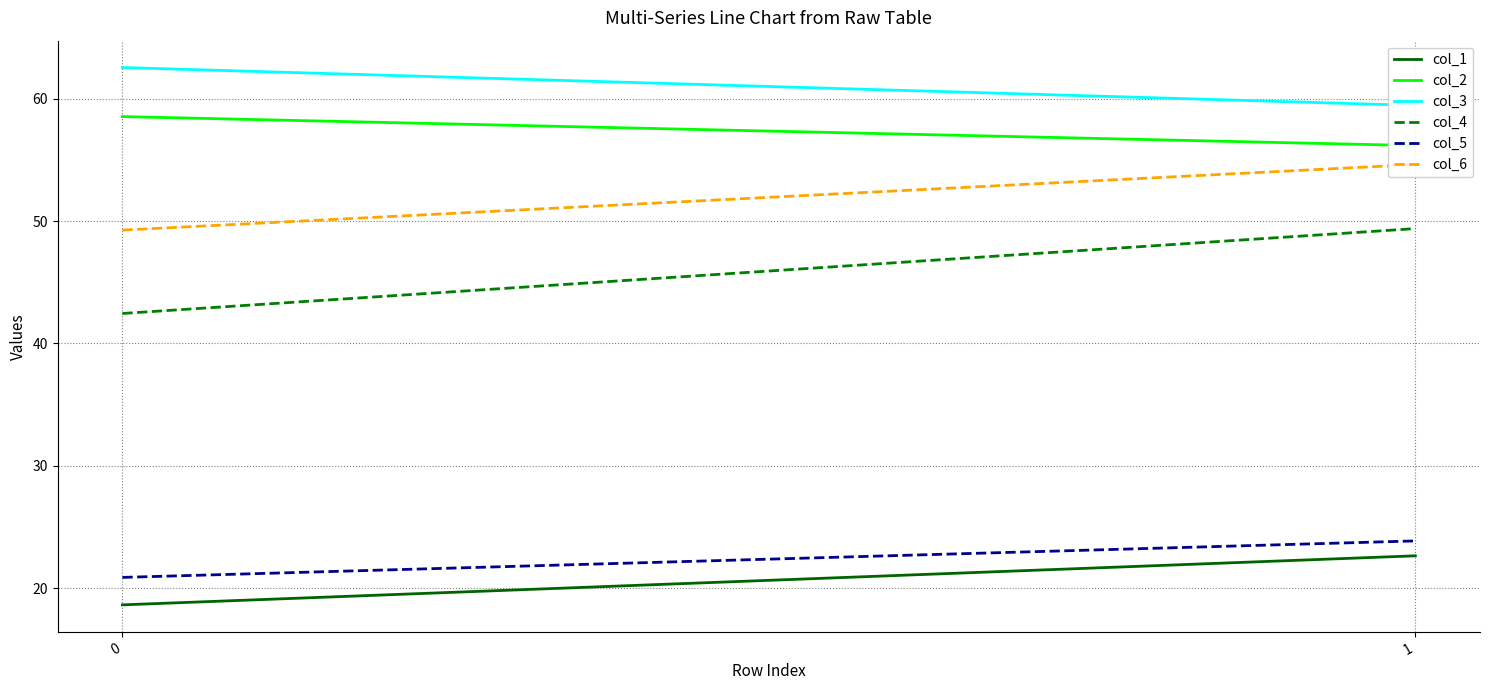

What are all the series names shown in the legend?

col_1, col_2, col_3, col_4, col_5, col_6